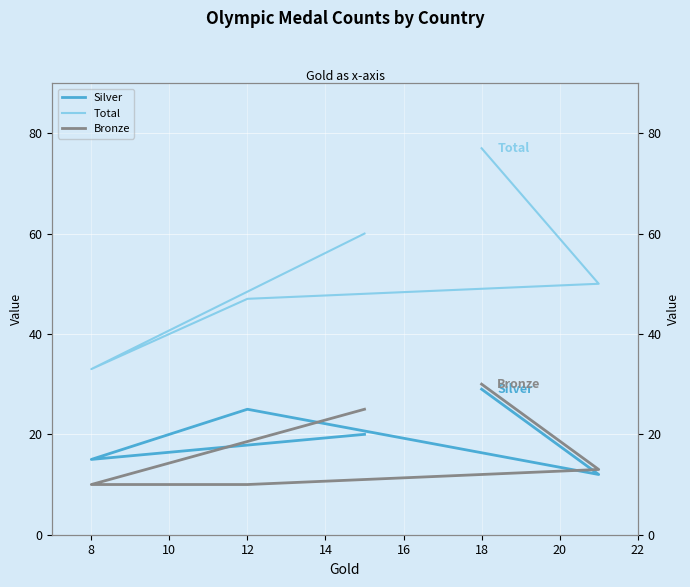

Where does the Silver series first go above 20?

12